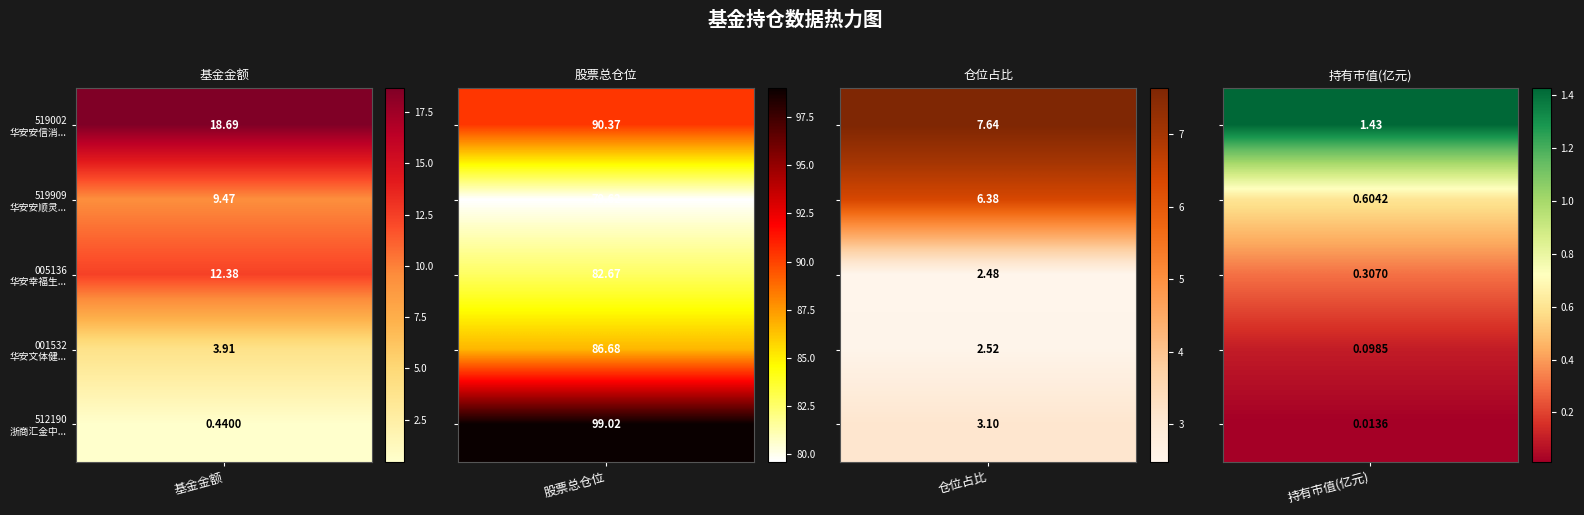

What is the average value of the 005136 series?

24.5